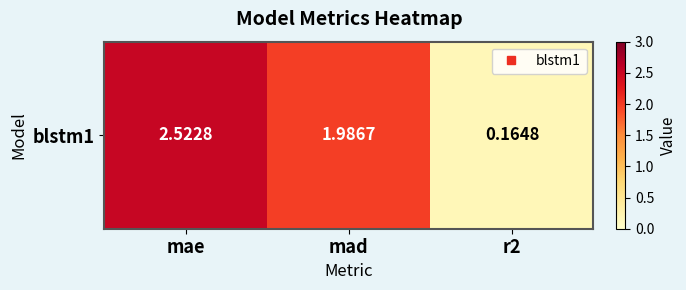

At which category does the chart reach its minimum across all series?

r2